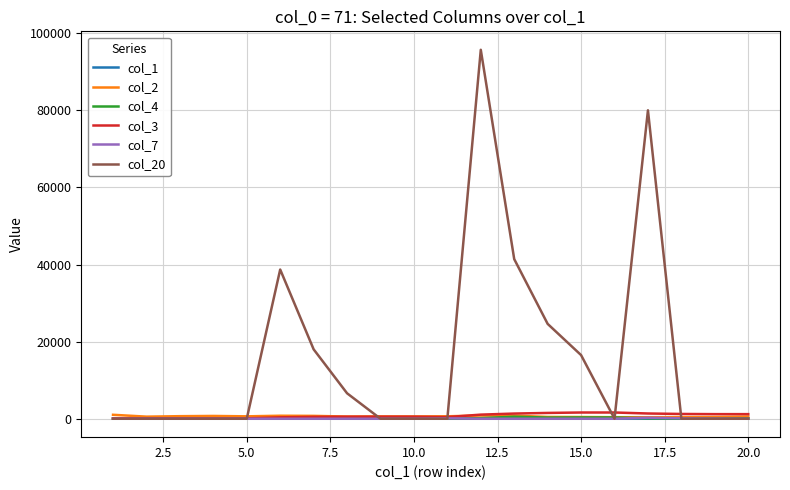

Which series has the largest total across all categories?

col_20